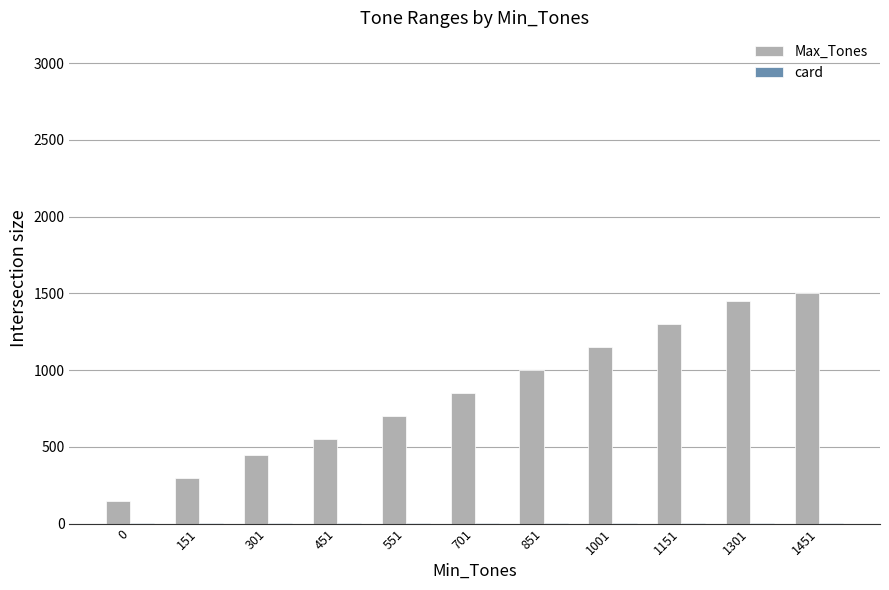

Is it true that Max_Tones equals 1500 at 1451?

True